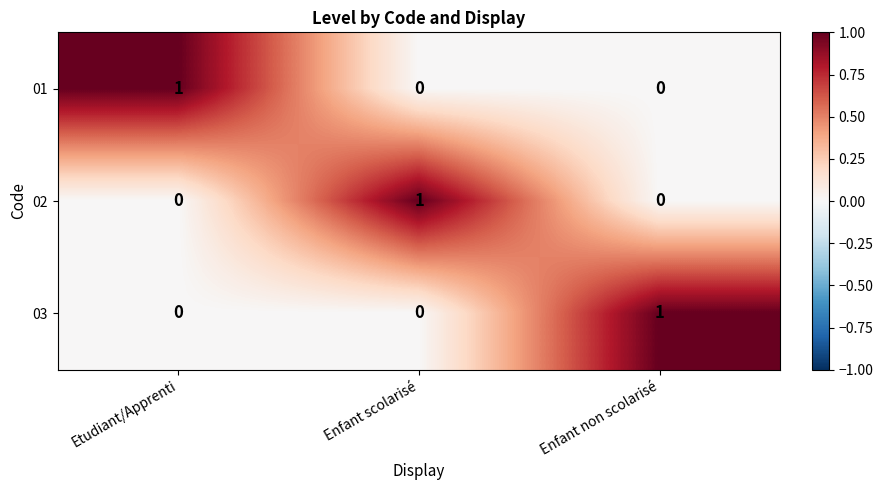

Count the 01 values in the range 0 to 1.

3